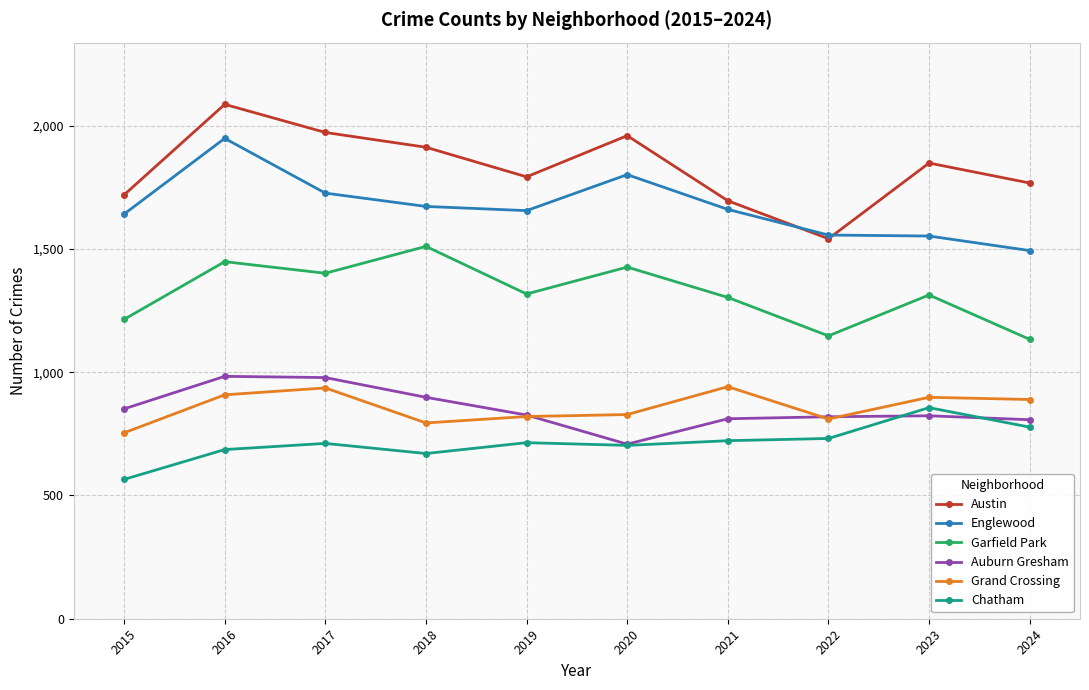

What is the difference between the maximum and minimum values in the Chatham series?

291